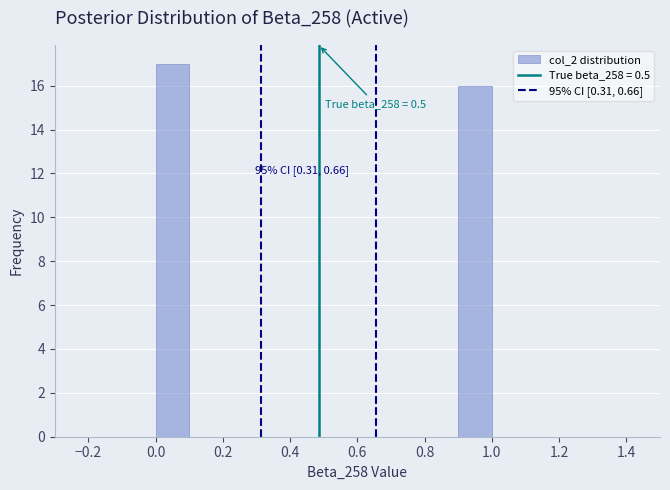

Which range on the x-axis has the tallest bar?

0.0 to 0.1